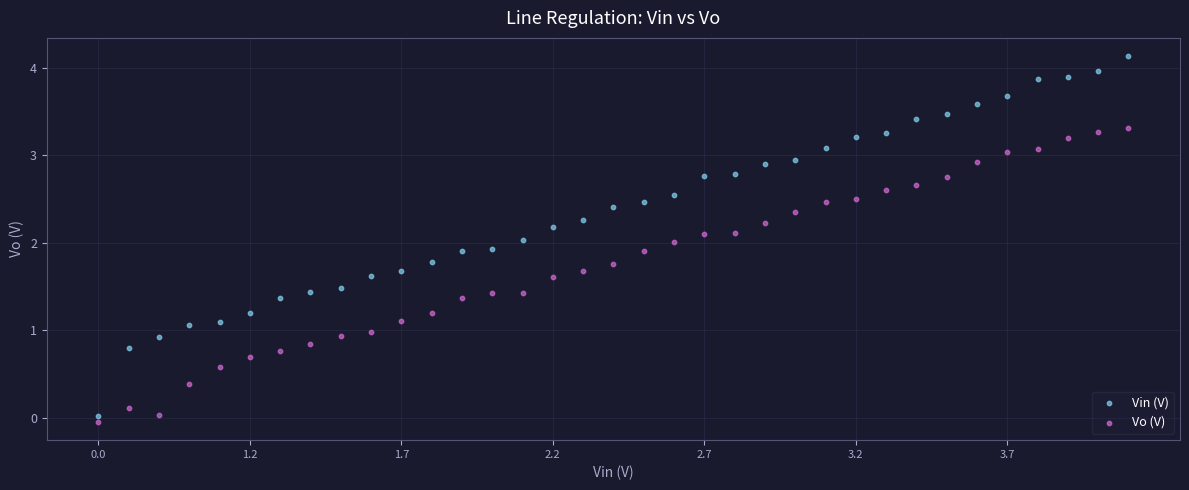

Which series has the largest Y range (max minus min)?

Vin (V)